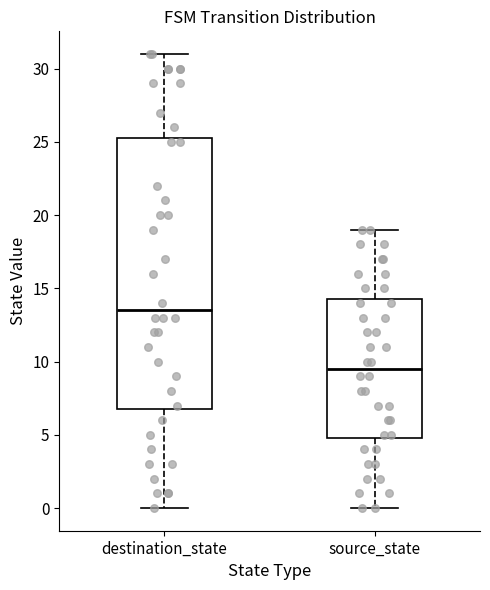

Comparing the boxes themselves (not the whiskers), which one is the tallest?

destination_state